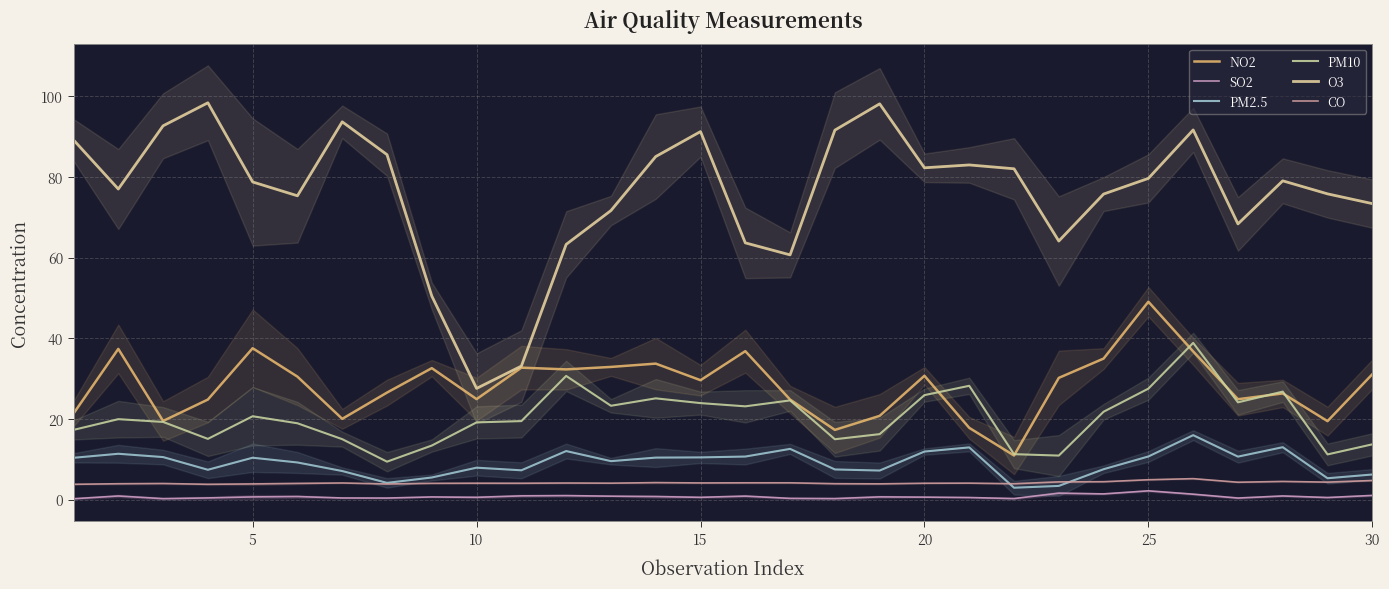

What is the value of the SO2 point at the 3rd from the left?

0.2